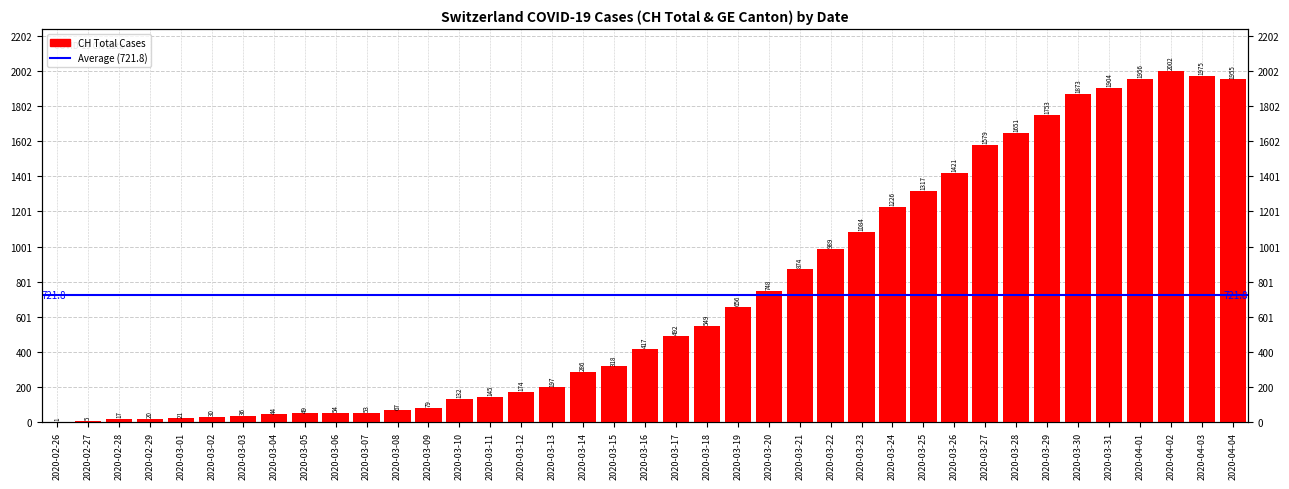

What value does the data have at 2020-04-04?

1955